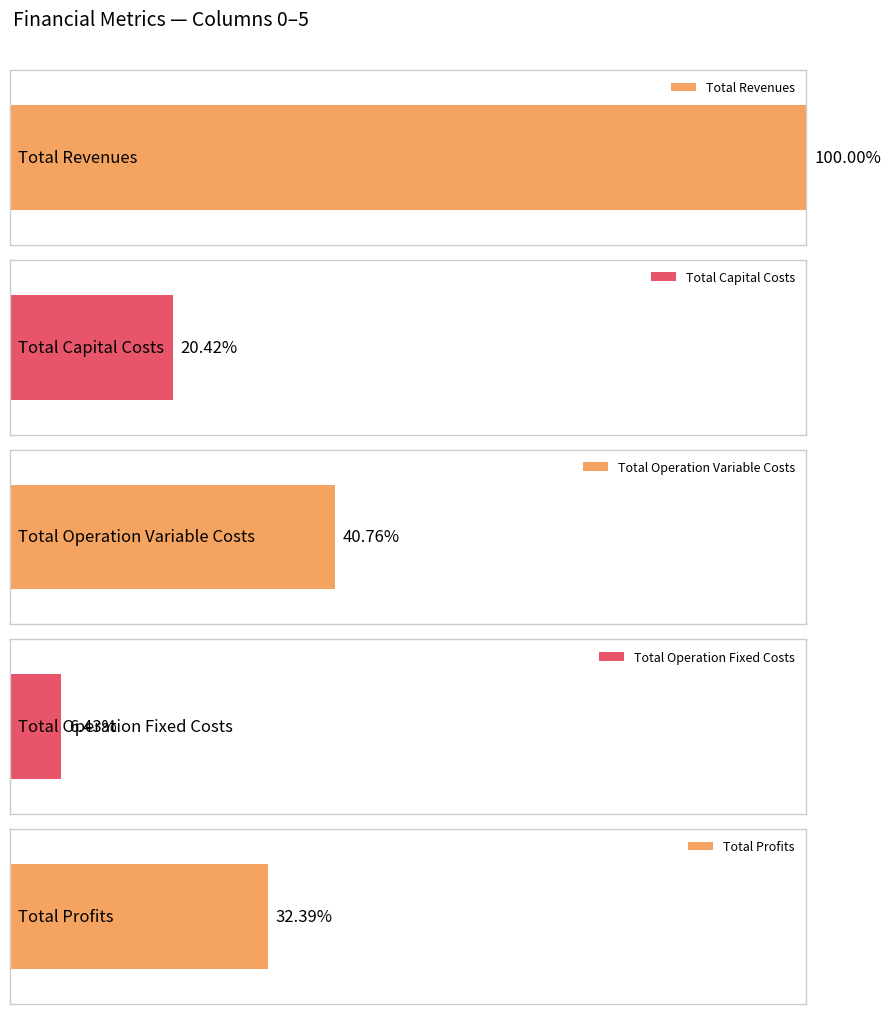

Rank the series at 2 from lowest to highest value.

Total Operation Fixed Costs, Total Capital Costs, Total Profits, Total Operation Variable Costs, Total Revenues